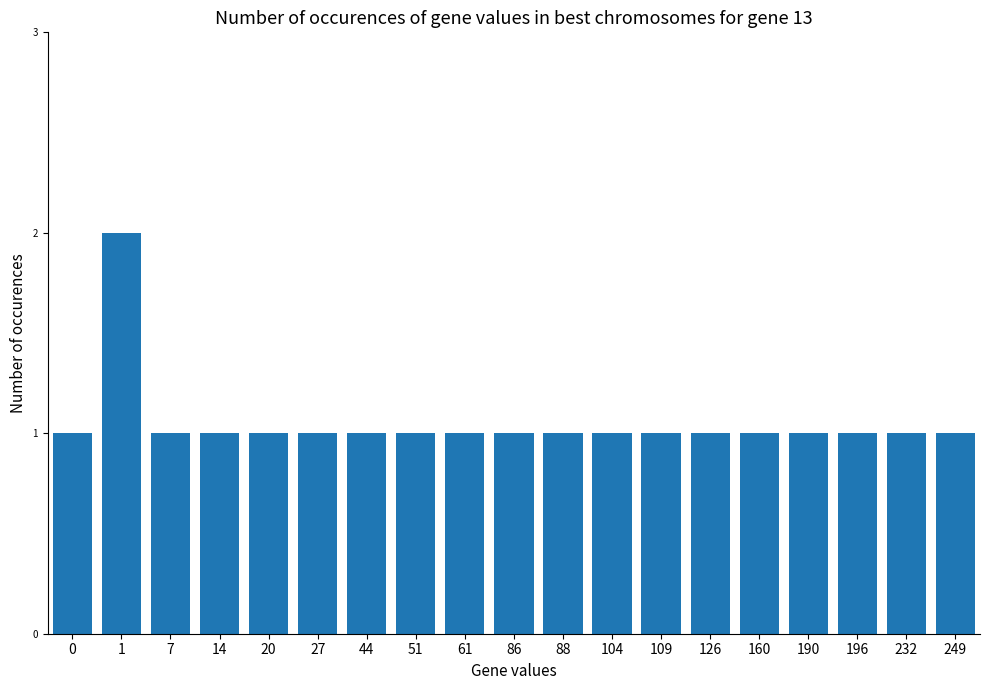

Reading right to left, what are all the values shown in this chart?

249=1	232=1	196=1	190=1	160=1	126=1	109=1	104=1	88=1	86=1	61=1	51=1	44=1	27=1	20=1	14=1	7=1	1=2	0=1